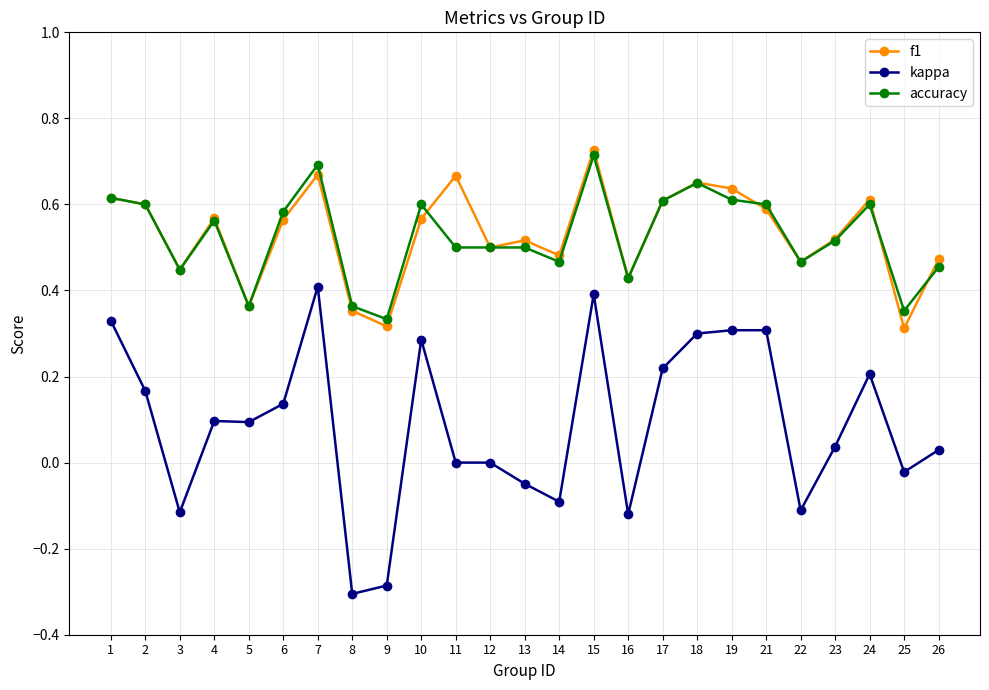

Where is the first local minimum for accuracy?

3